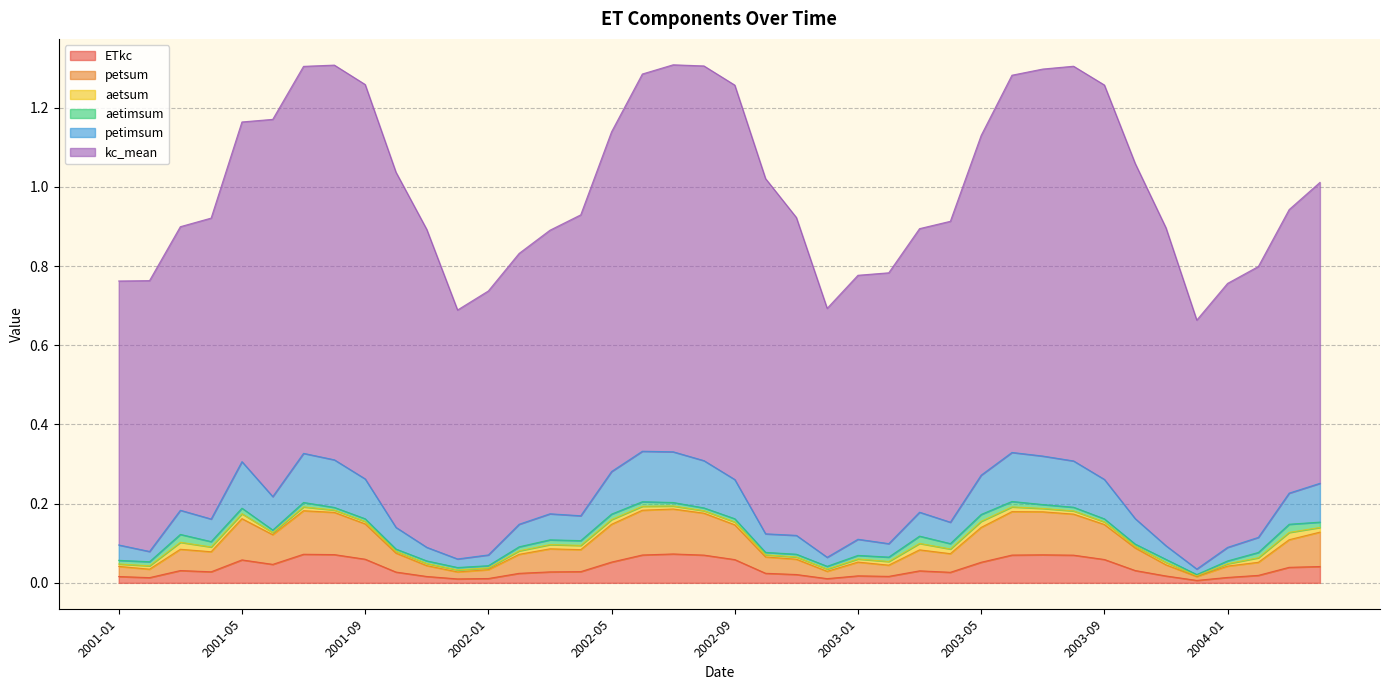

What is the label of the 4th point from the left?

2001-04